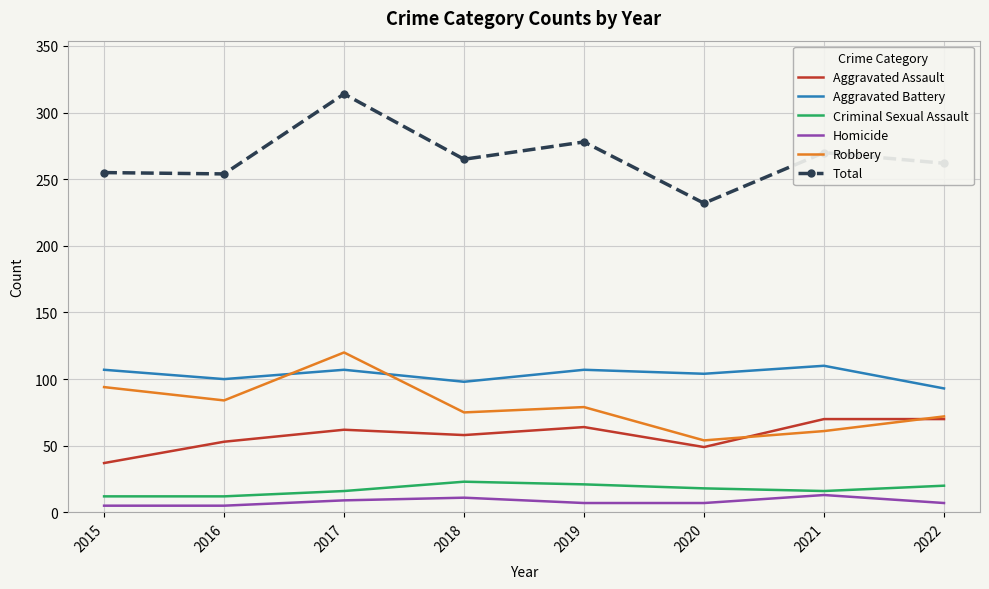

The value of Aggravated Battery at 2019 is 70. True or false?

False